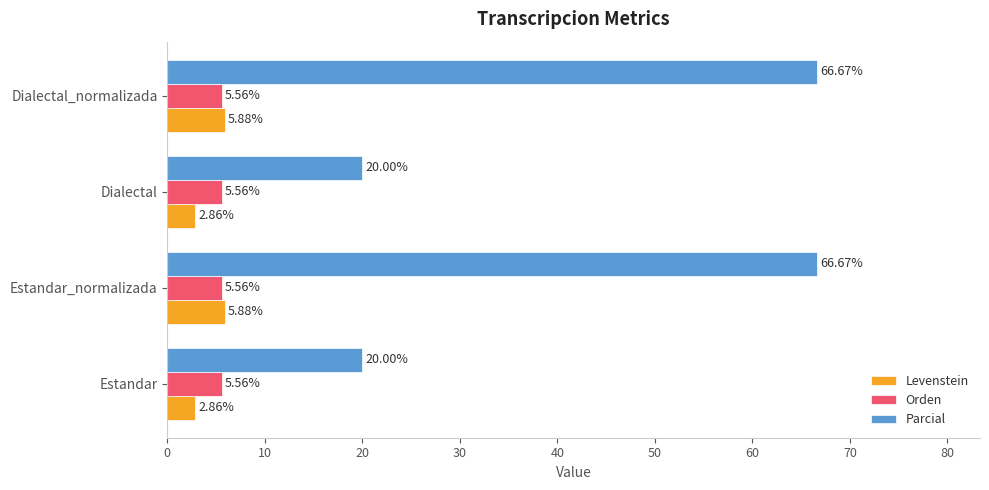

Which series has the largest total across all categories?

Parcial